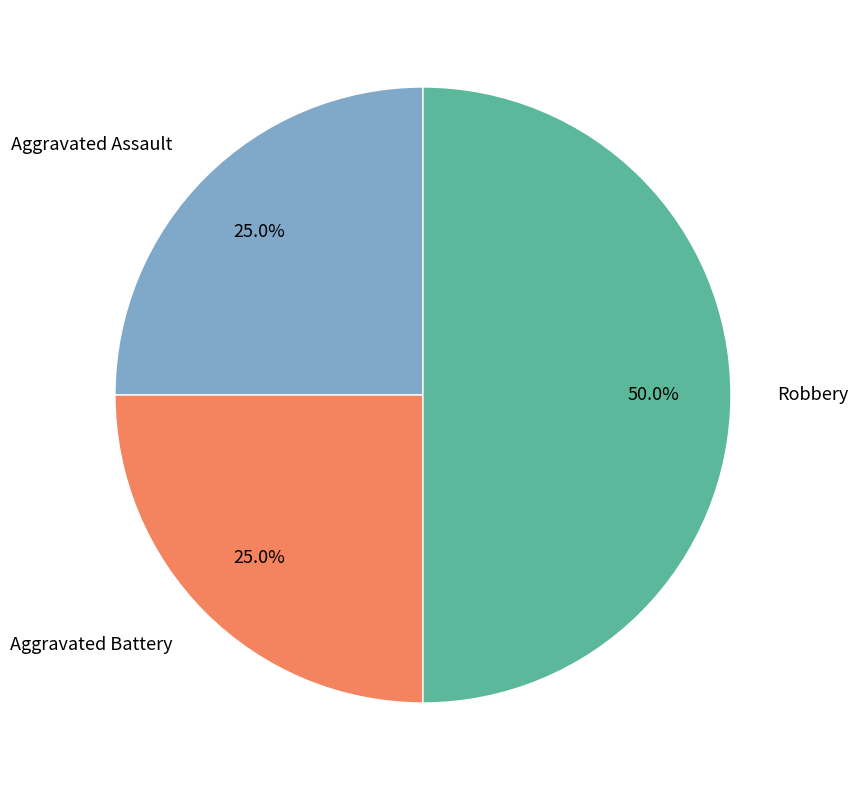

To the nearest percent, what is the difference between the largest and smallest slice percentages?

25%